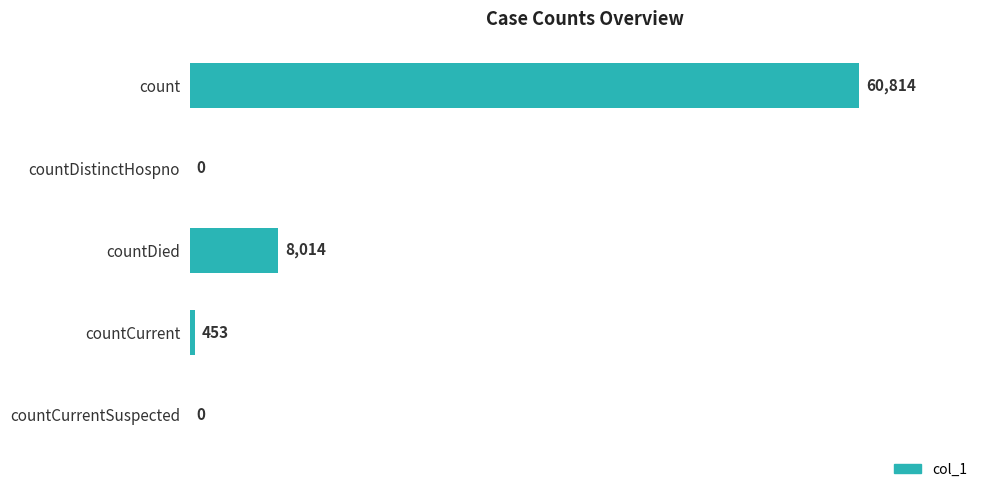

The chart shows a value of 0 at countDistinctHospno. True or false?

True